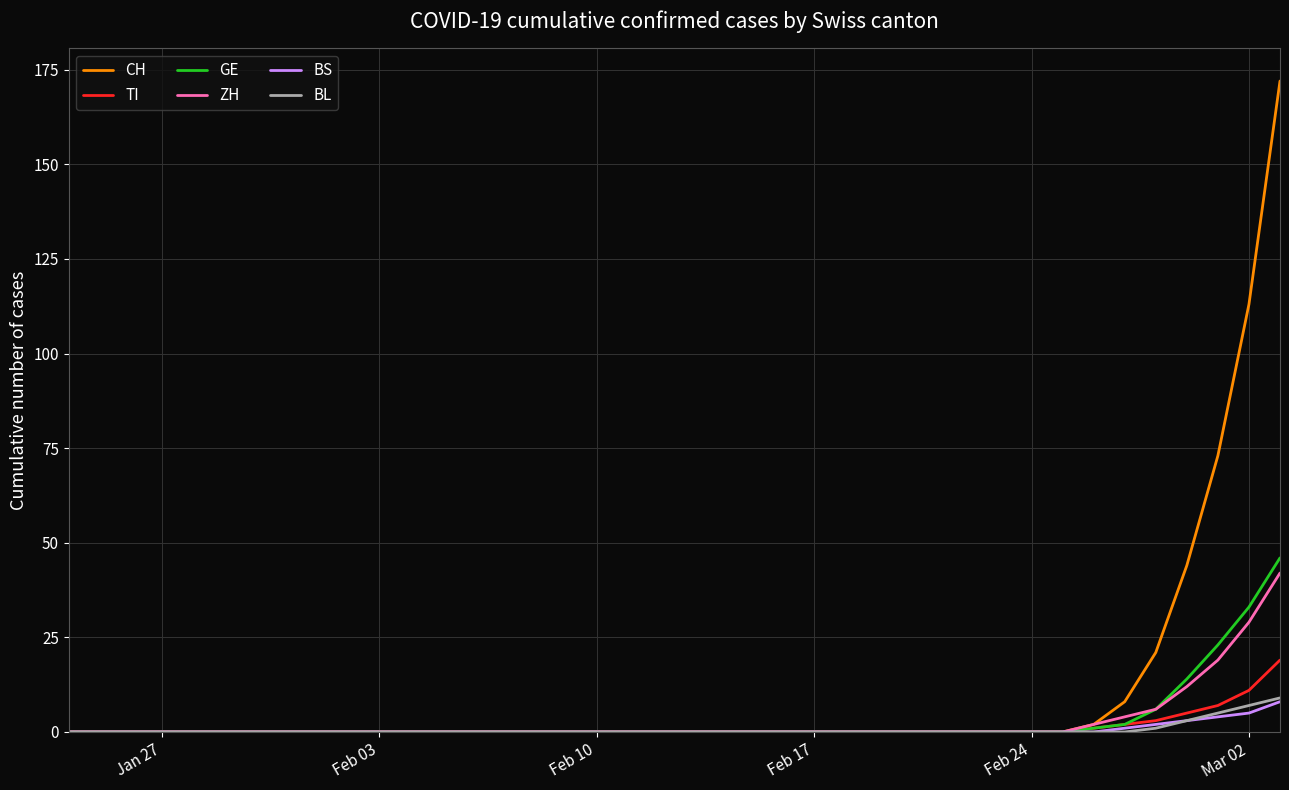

Which series has the largest total across all categories?

CH